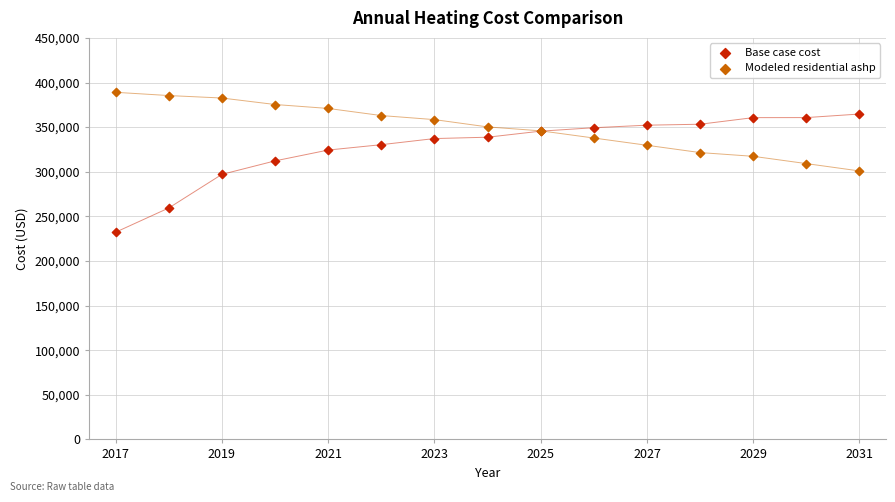

Which series has the largest Y range (max minus min)?

Base case cost